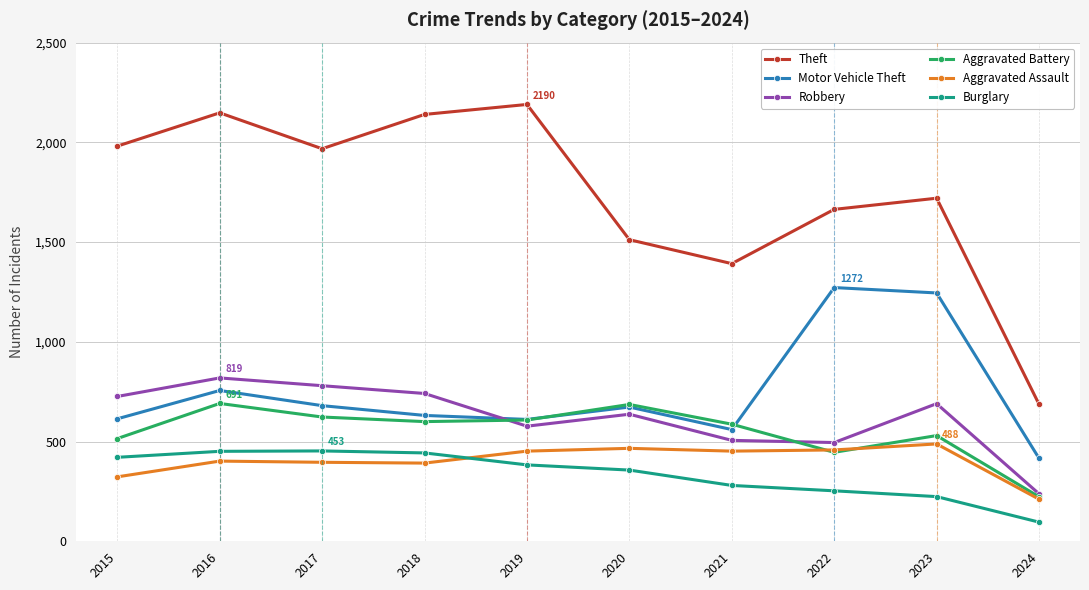

Which series has the largest range (max minus min)?

Theft